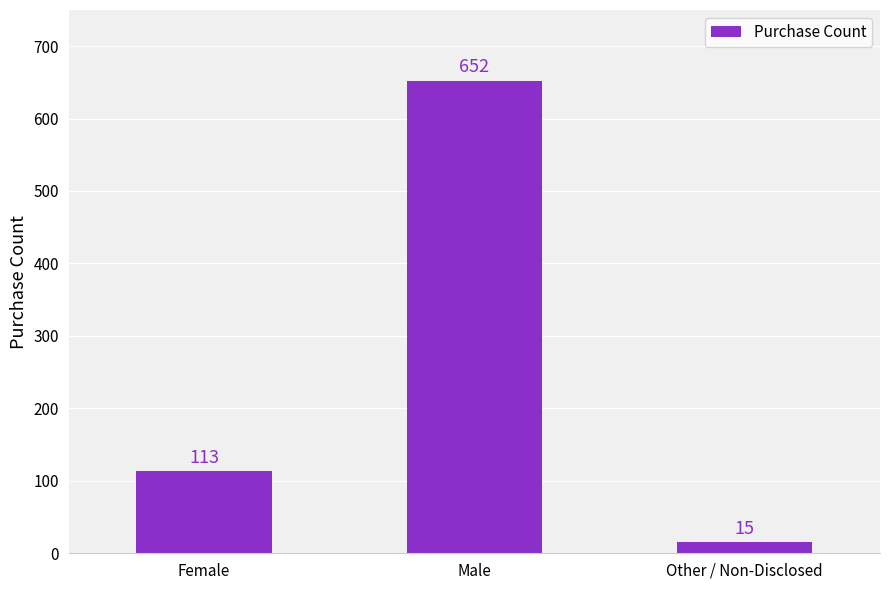

Is it true that the value at Female is 113?

True